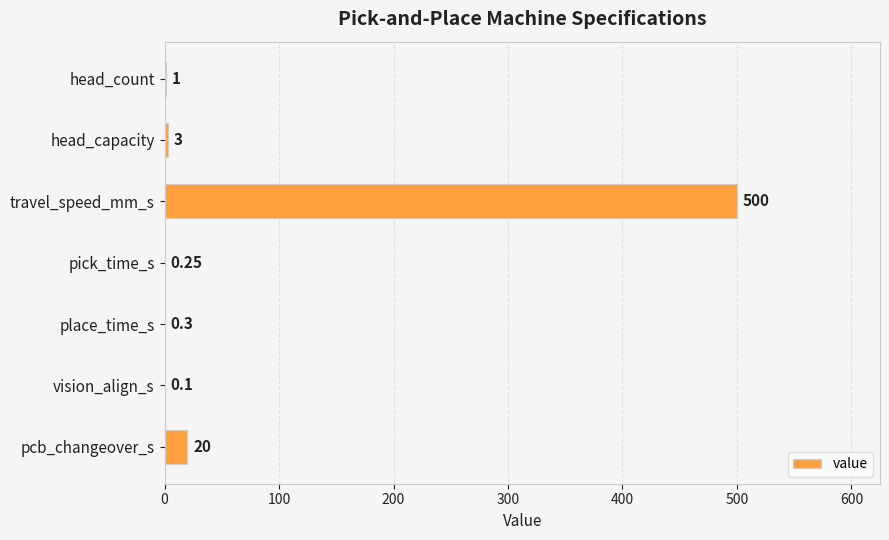

What is the sum of the values at head_count and travel_speed_mm_s?

501.0